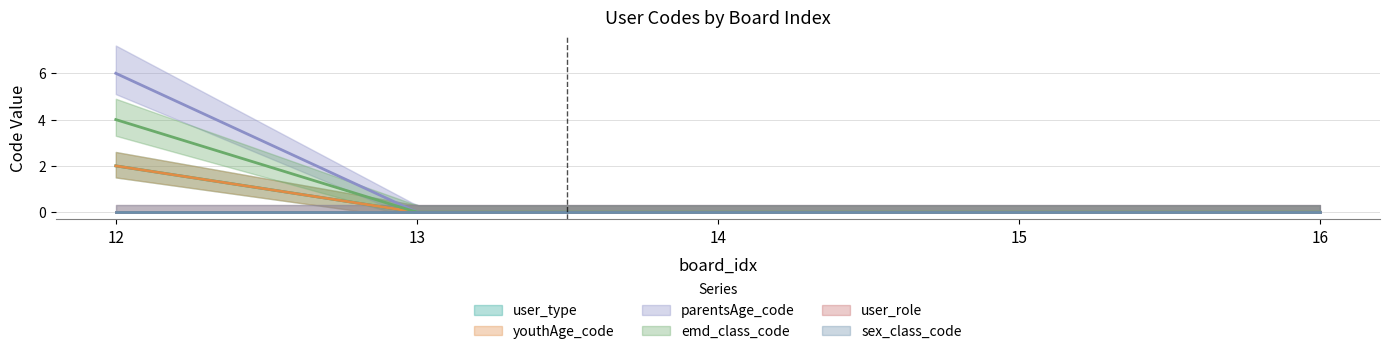

Reading left to right, transcribe all the data shown in this chart.

user_type: 2	0	0	0	0
youthAge_code: 2	0	0	0	0
parentsAge_code: 6	0	0	0	0
emd_class_code: 4	0	0	0	0
user_role: 0	0	0	0	0
sex_class_code: 0	0	0	0	0